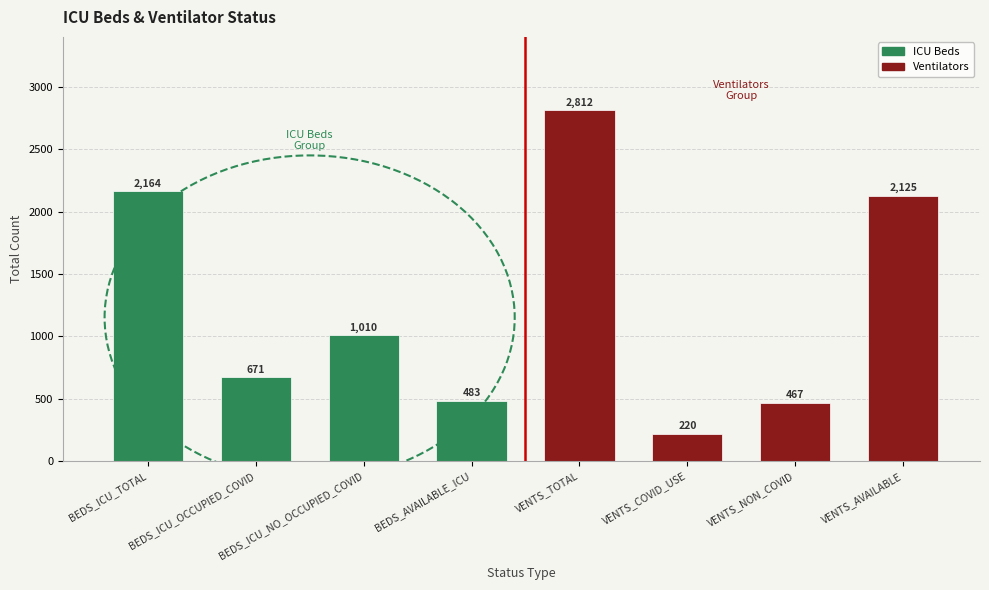

What is the sum of the values at BEDS_AVAILABLE_ICU and BEDS_ICU_NO_OCCUPIED_COVID?

1493